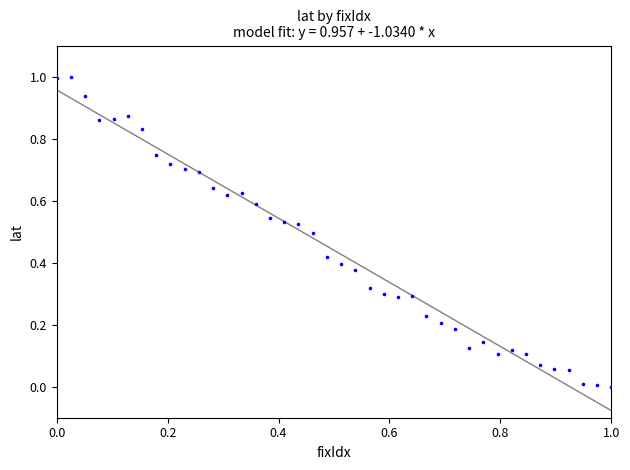

What is the range of X values (max minus min)?

1.0